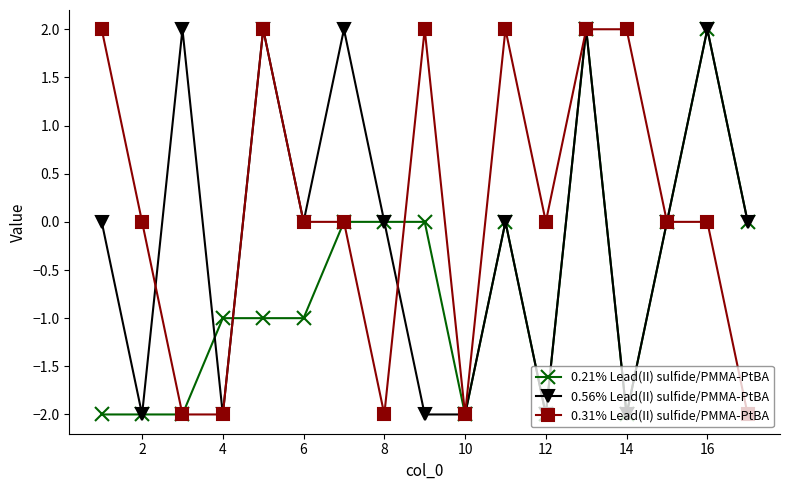

Rank the series by their average value, from lowest to highest.

0.21% Lead(II) sulfide/PMMA-PtBA, 0.56% Lead(II) sulfide/PMMA-PtBA, 0.31% Lead(II) sulfide/PMMA-PtBA